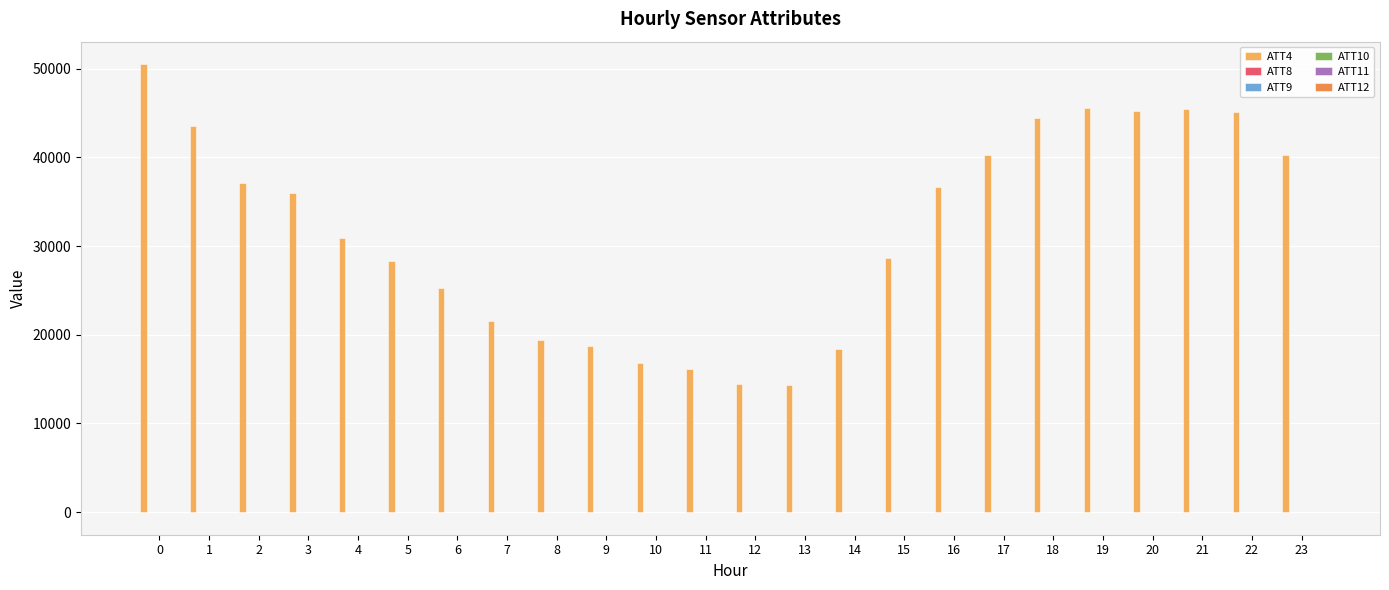

Read the ATT11 value at 8.

47.0